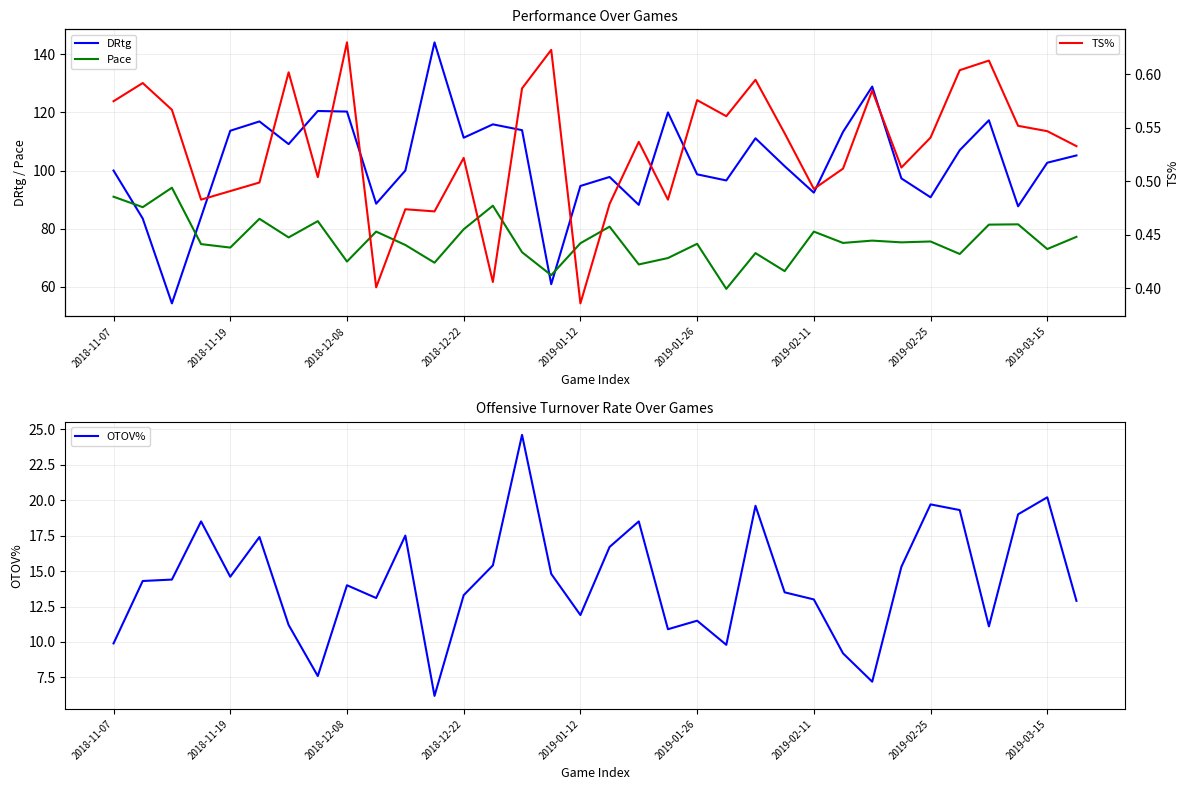

Read the OTOV% value at 2019-01-26.

11.5